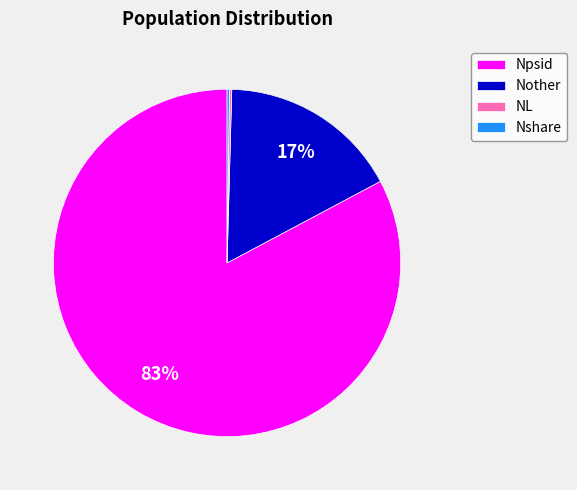

Is there any slice that represents more than half of the pie?

Yes